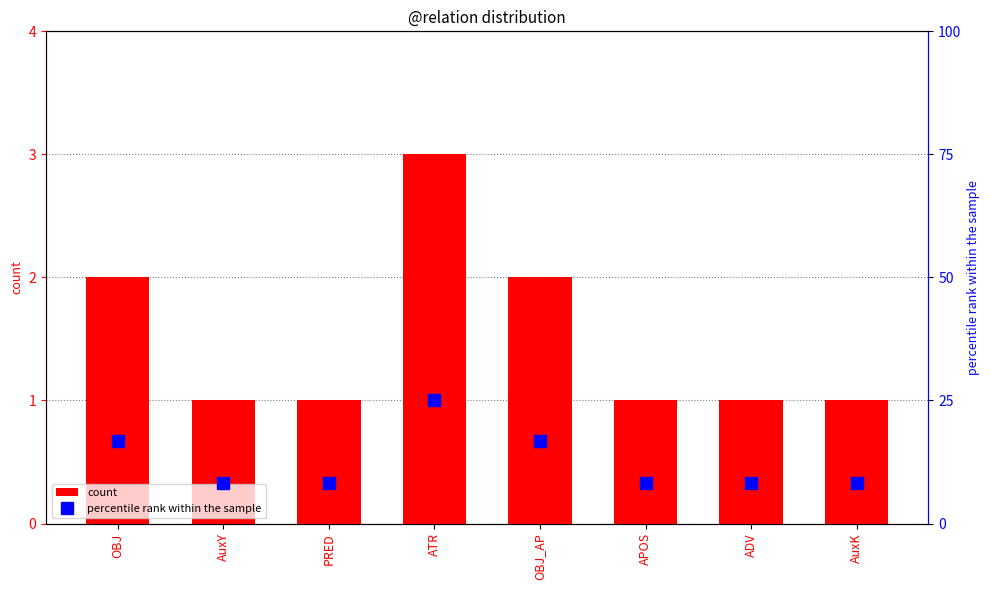

Which series has the widest spread of values?

percentile rank within the sample